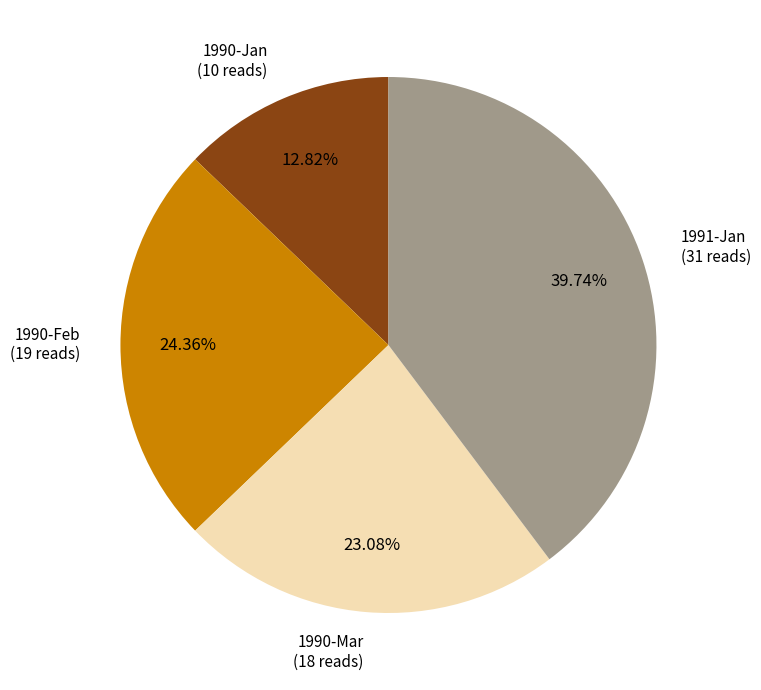

Which slice is the largest?

1991-Jan